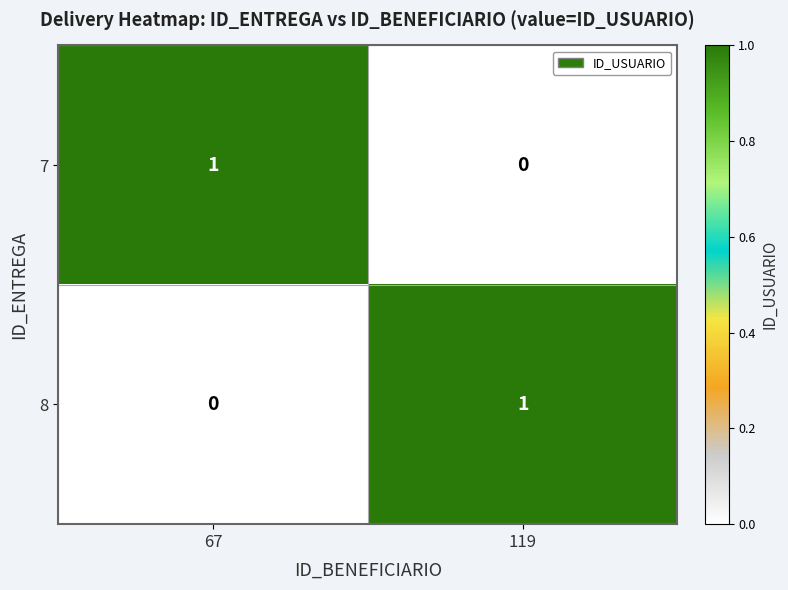

Reading left to right, what are all the values shown in this chart?

7: 67=1	119=0
8: 67=0	119=1